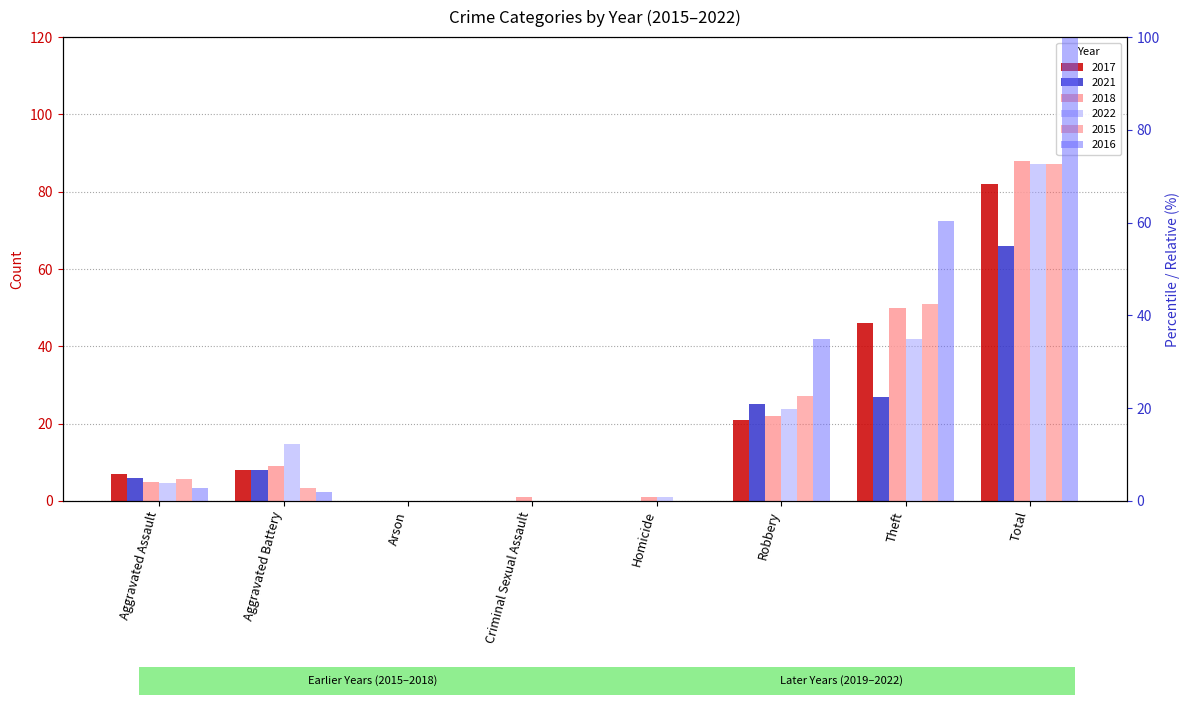

Rank the series at Homicide from highest to lowest value.

2018, 2022, 2017, 2021, 2015, 2016